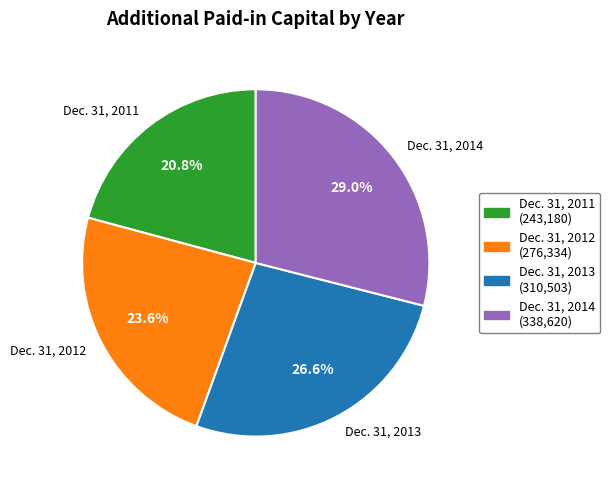

Rank the categories by value from lowest to highest.

Dec. 31, 2011, Dec. 31, 2012, Dec. 31, 2013, Dec. 31, 2014